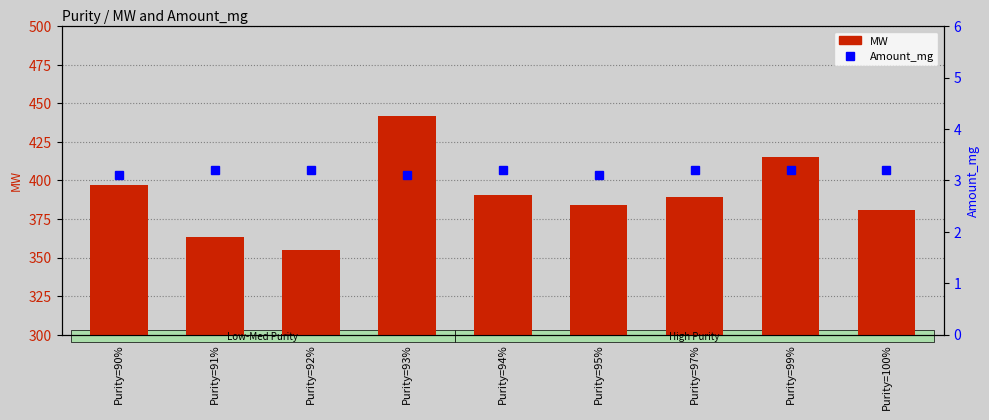

Between Purity=90% and Purity=91%, which is larger?

Purity=90%